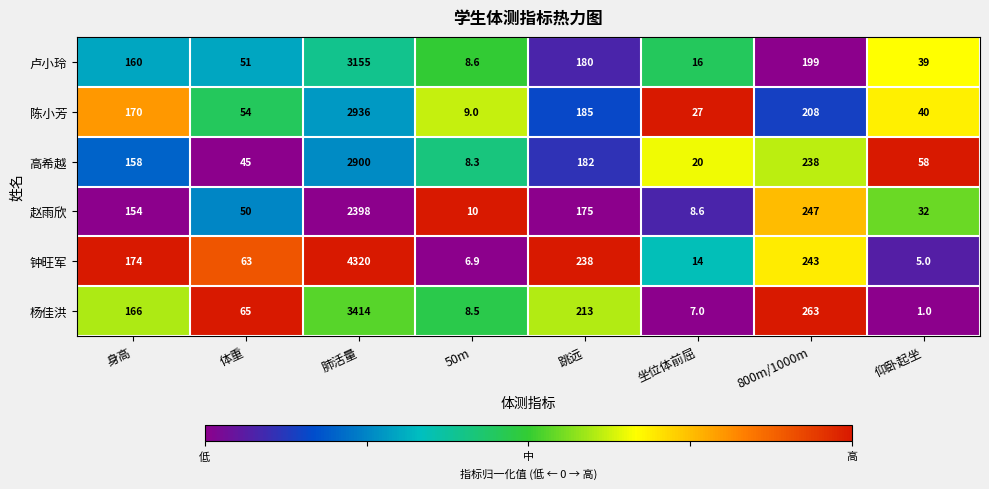

The 卢小玲 series shows 39.0 at 仰卧起坐. True or false?

True